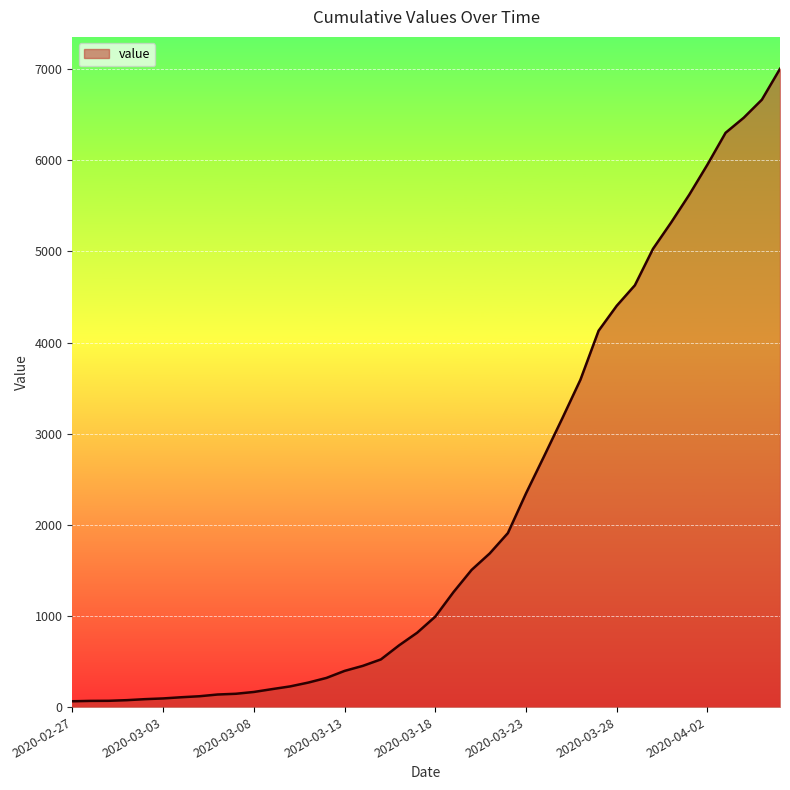

What is the maximum value shown in the chart?

7003